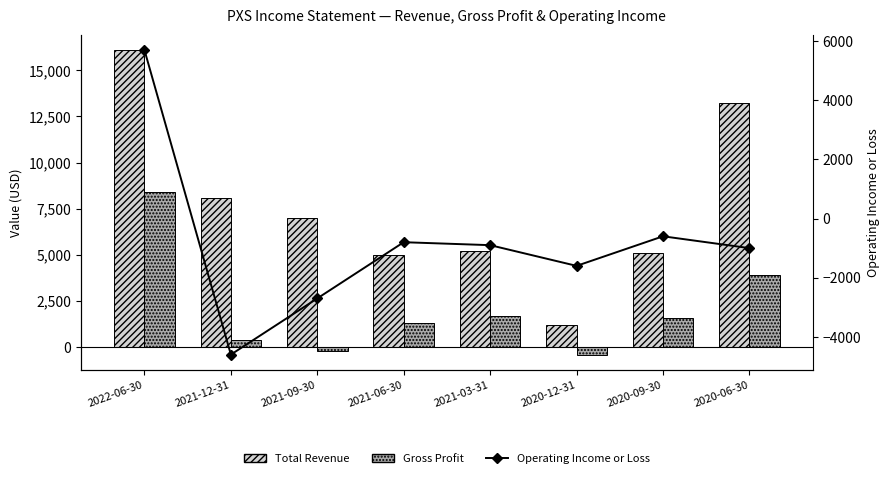

At which label does Gross Profit first exceed 1600?

2022-06-30